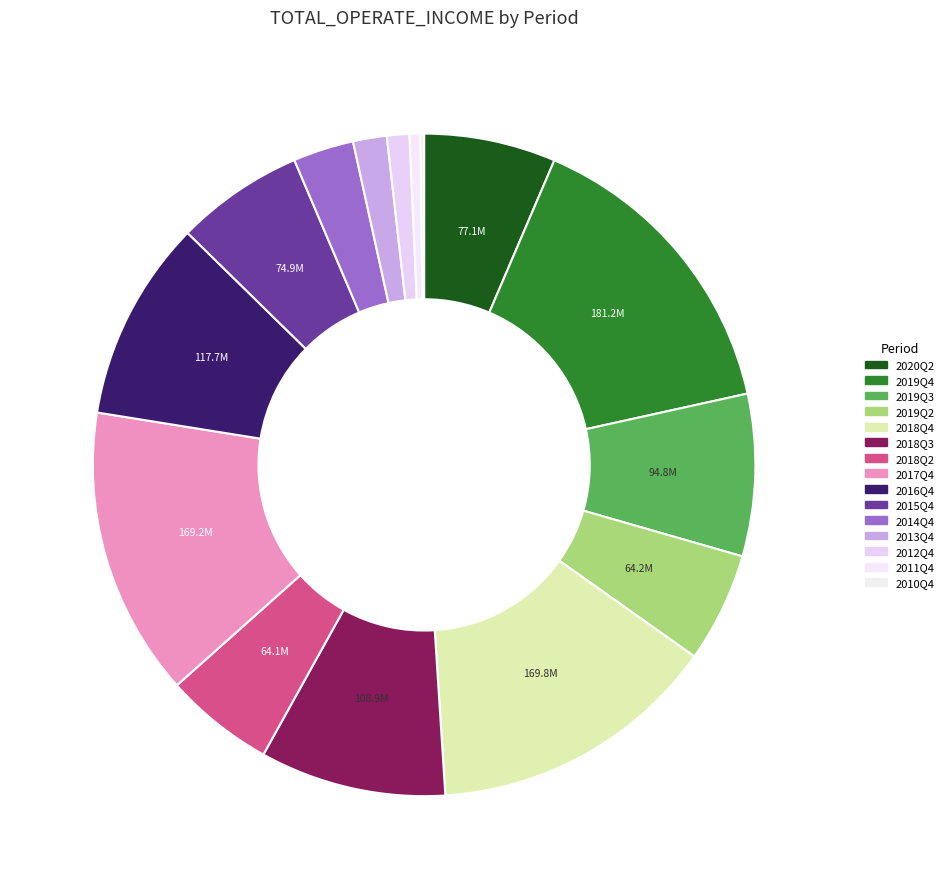

How many slices are in this pie chart?

15